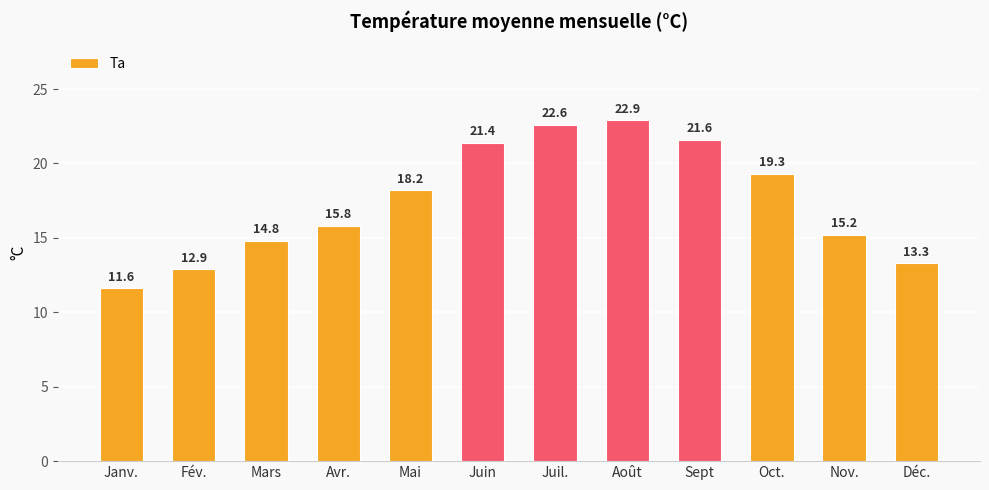

How many bars are there in total?

12